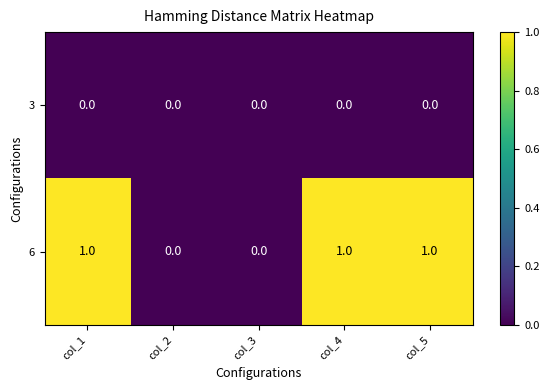

What is the sum of all 6 values?

3